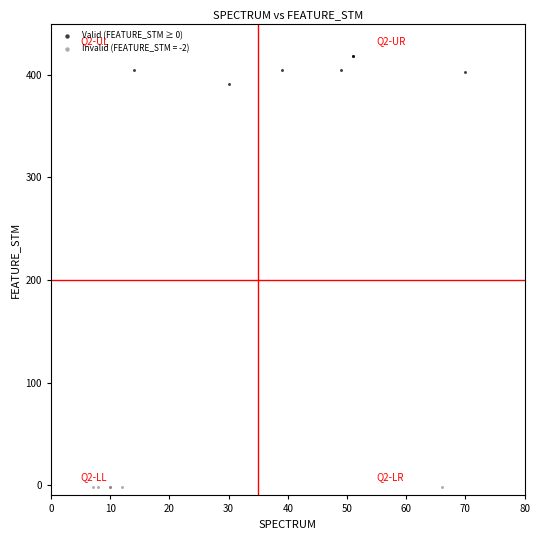

Which series reaches the minimum Y coordinate?

Invalid (FEATURE_STM = -2)